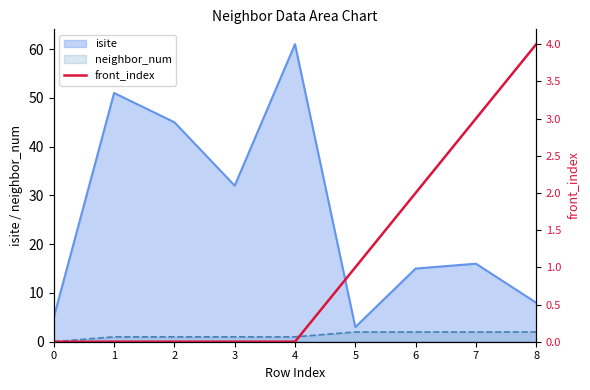

The value at 8 is 2. True or false?

False